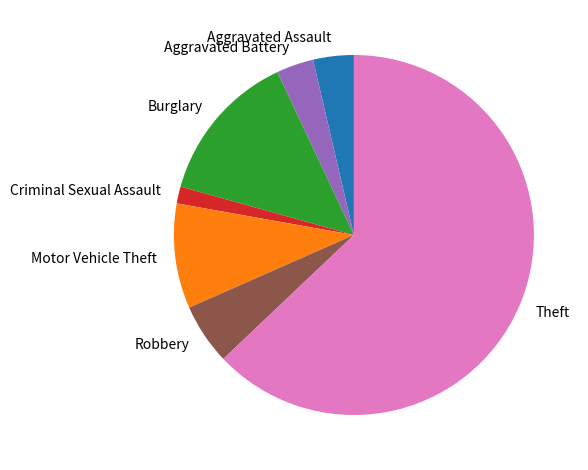

Which has a higher value, Theft or Motor Vehicle Theft?

Theft